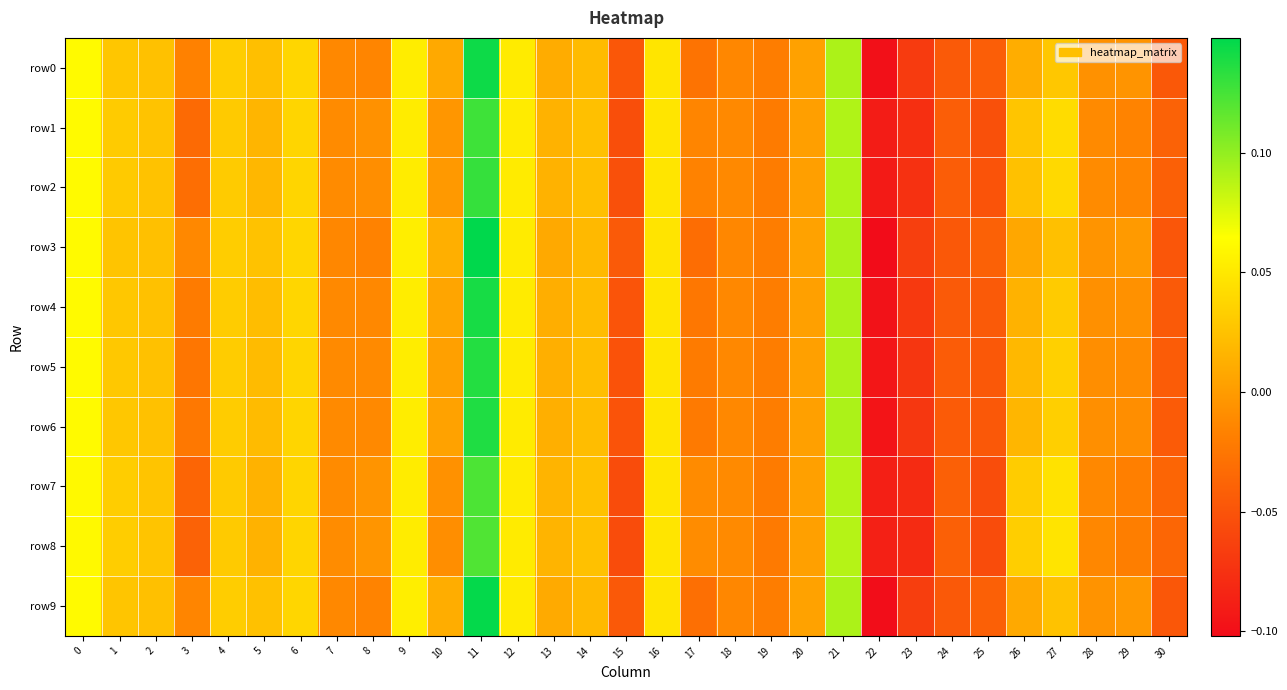

Rank the series at 17 from lowest to highest value.

row3, row9, row0, row4, row6, row5, row2, row1, row7, row8